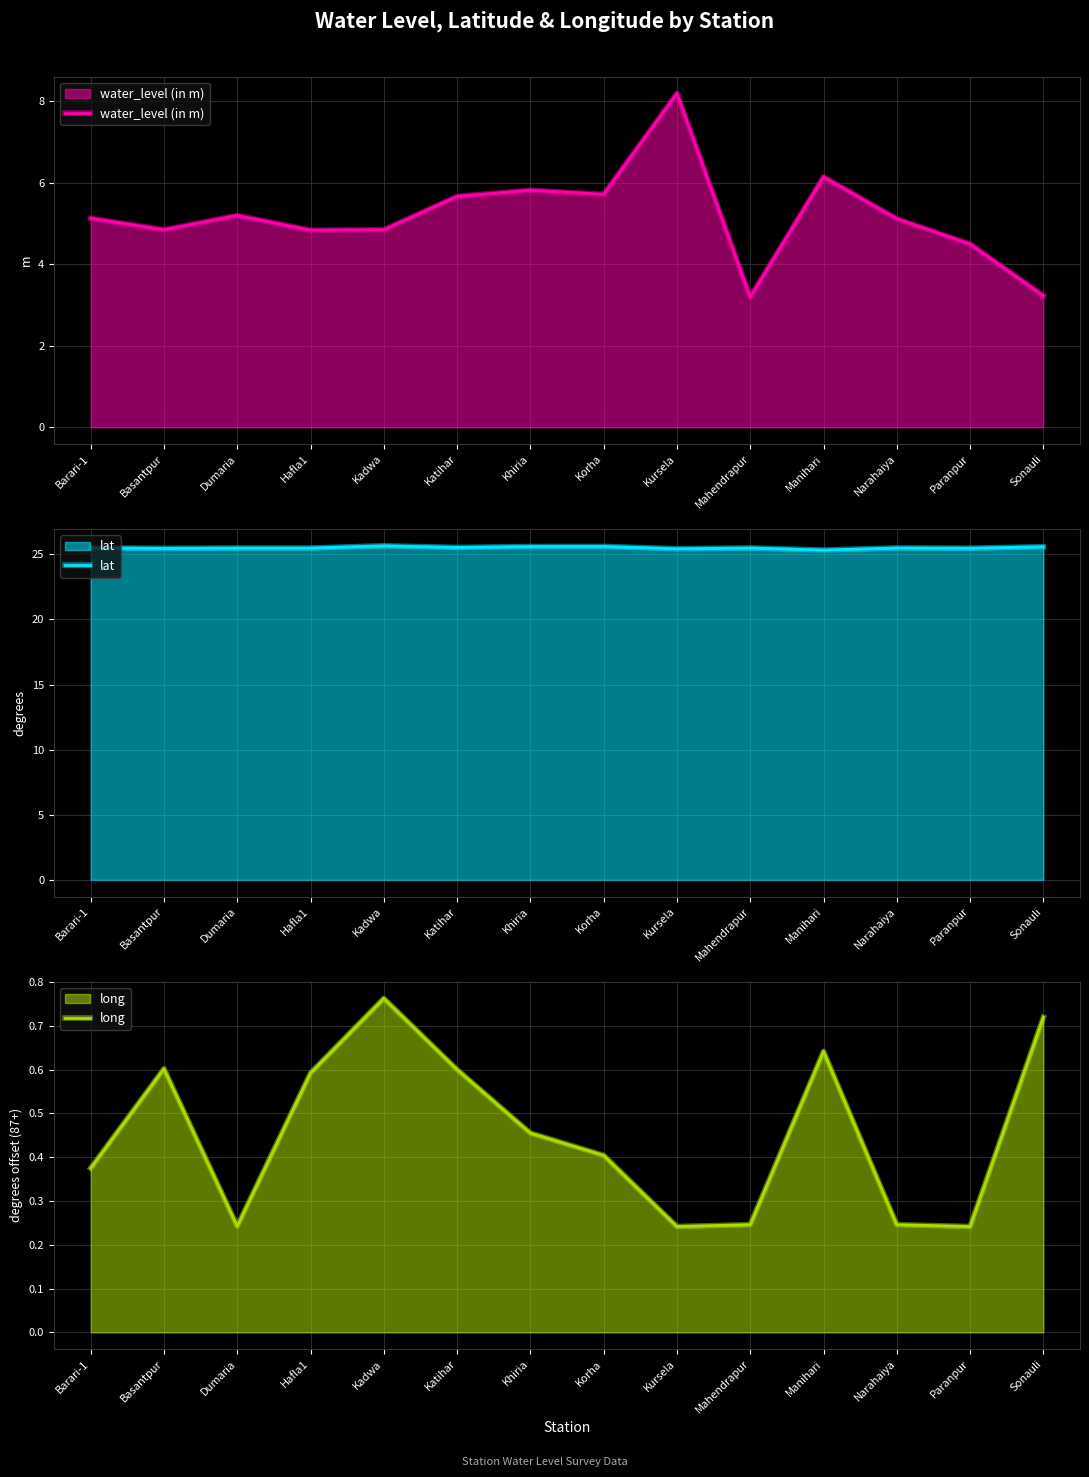

Which category has the lowest value in the water_level (in m) series?

Mahendrapur